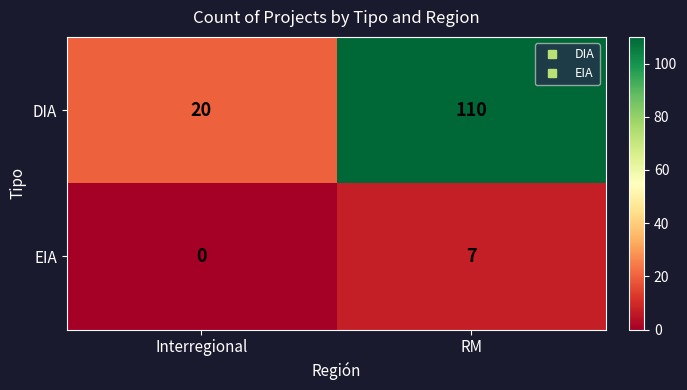

At which category does the chart reach its peak across all series?

RM